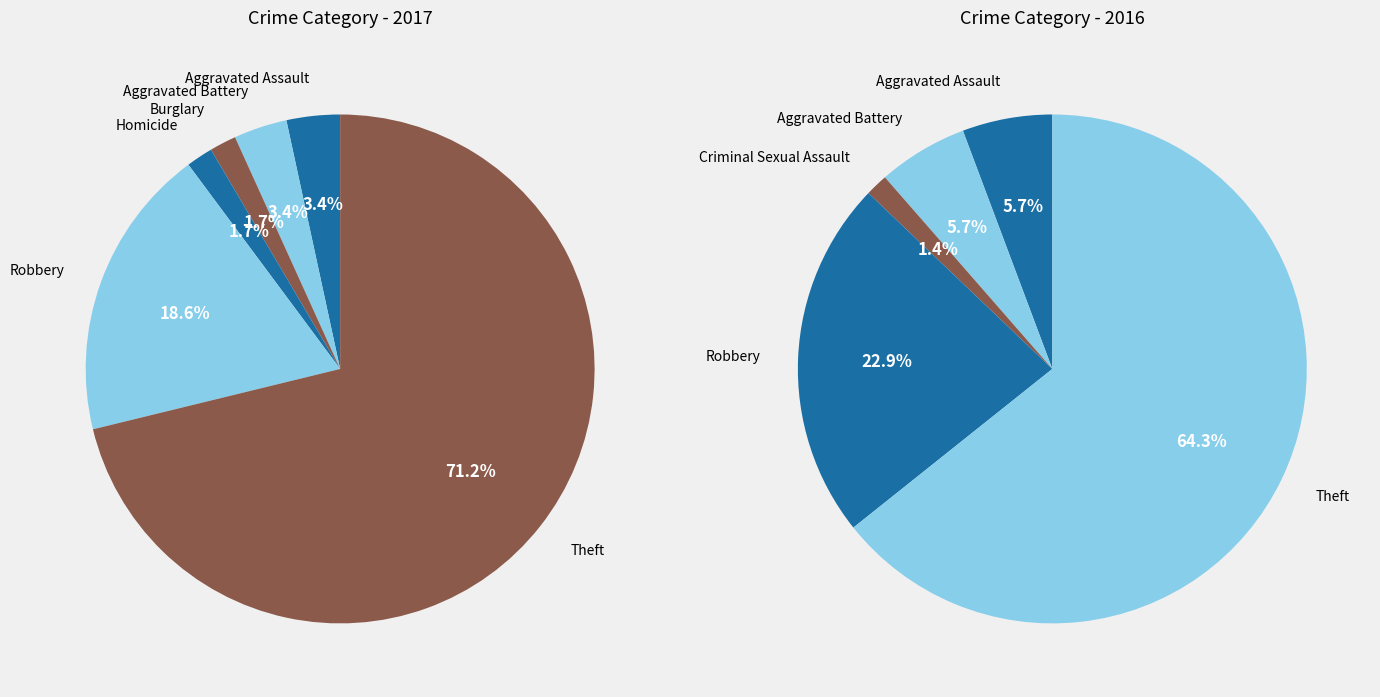

Which category has the smallest portion of the pie?

Criminal Sexual Assault